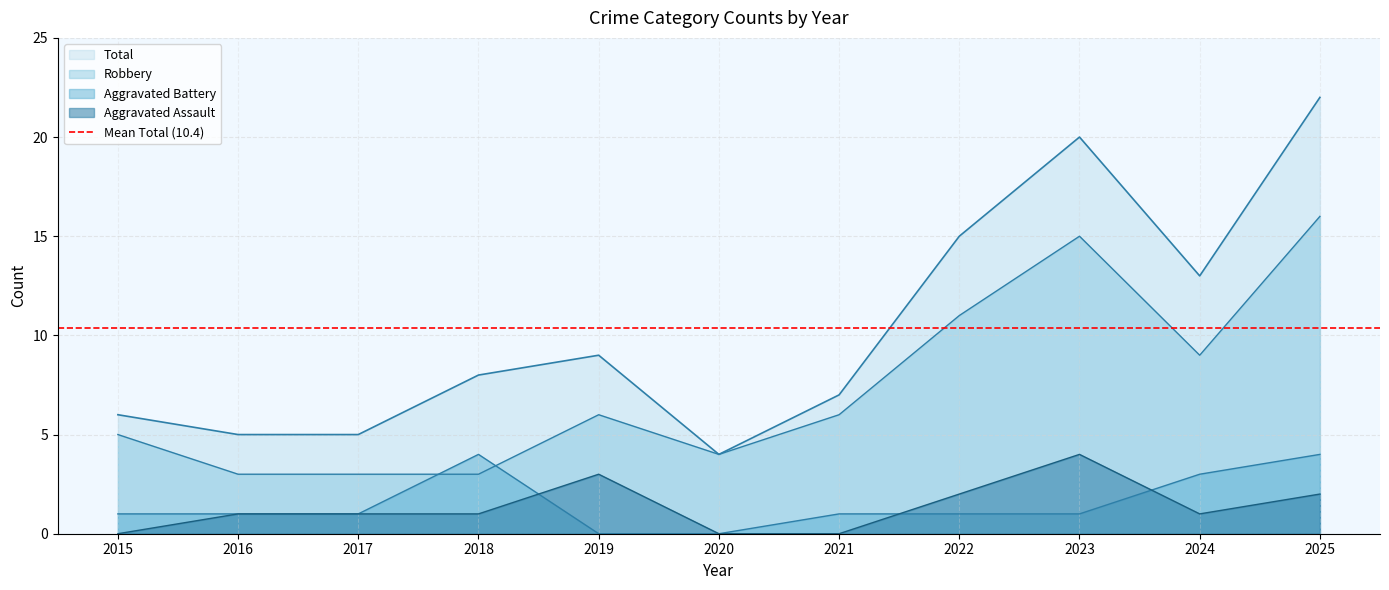

In Robbery, how many points are lower than both neighbors (excluding endpoints)?

2